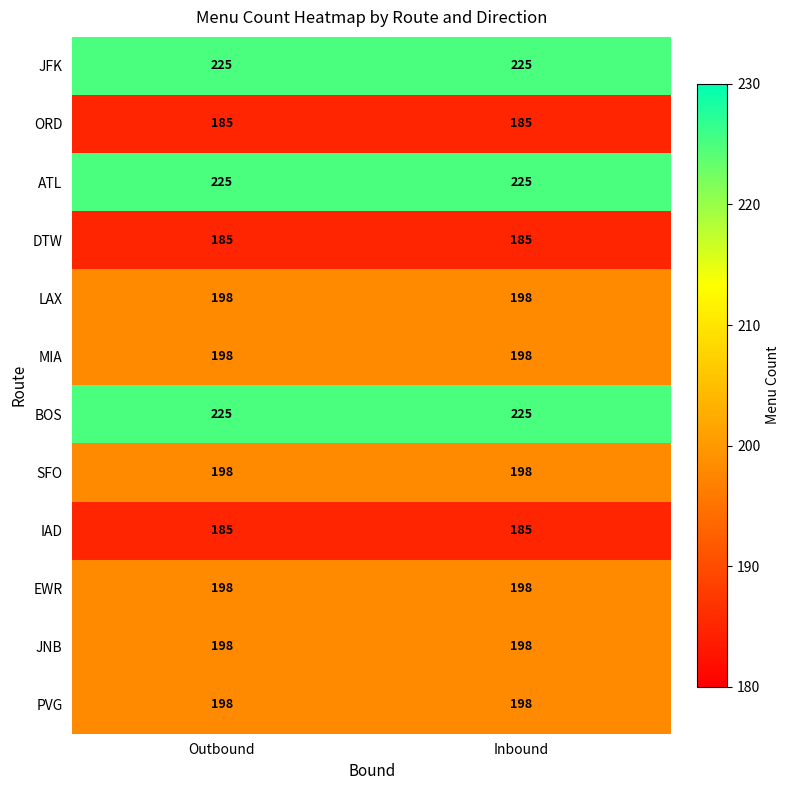

What is the highest value of the EWR series?

198